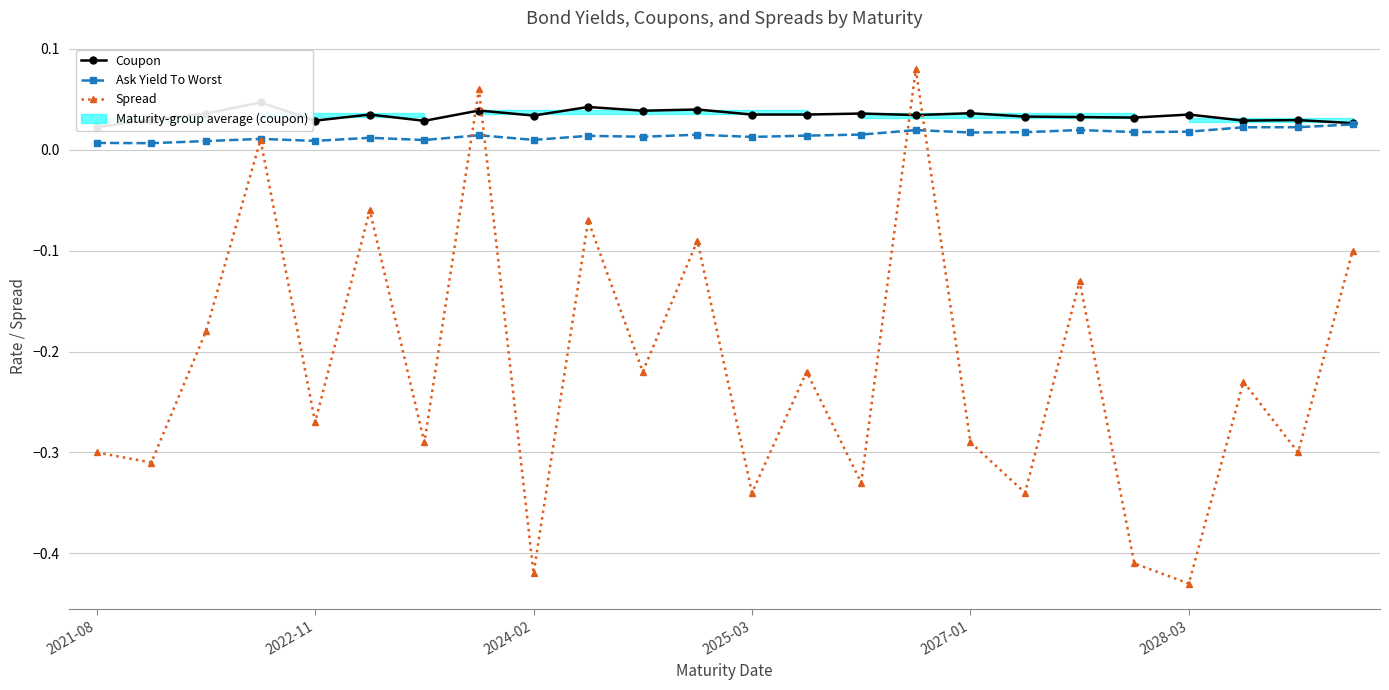

True or false: Ask Yield To Worst and Coupon cross at least once.

False